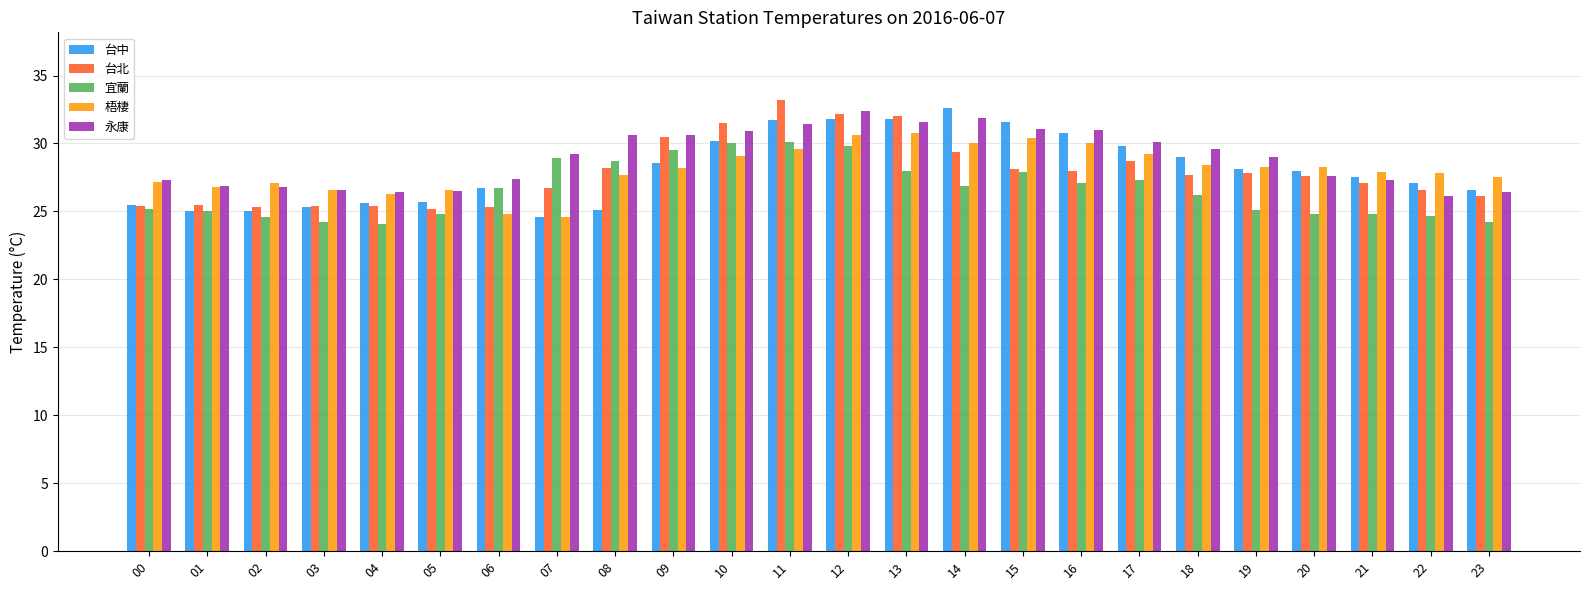

True or false: 台北 has a value of 32.0 at 13.

True